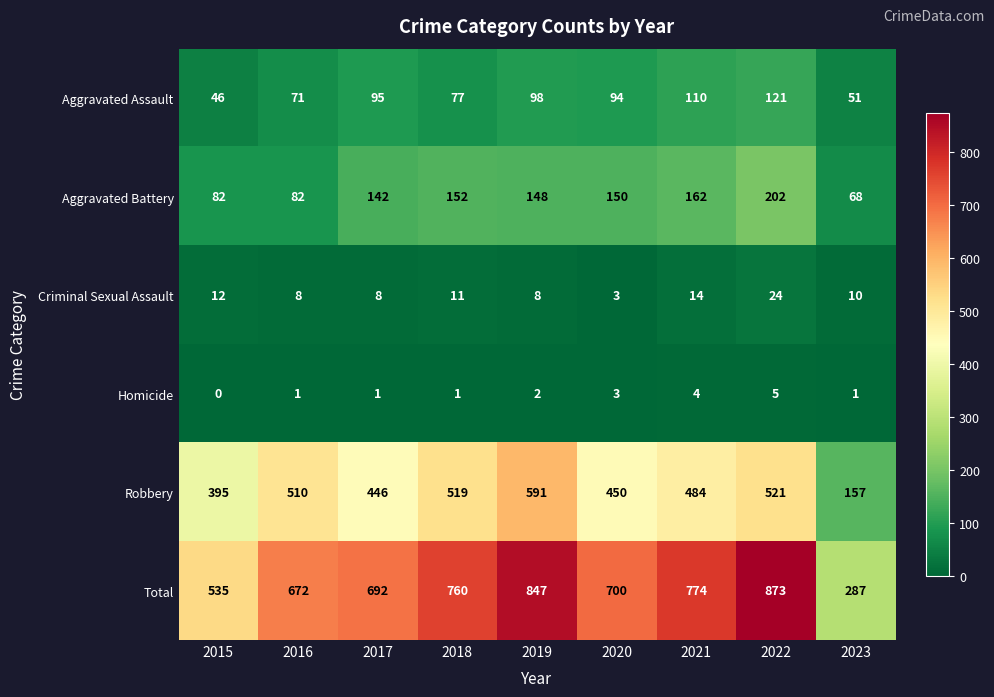

The value of Robbery at 2015 is 395. True or false?

True